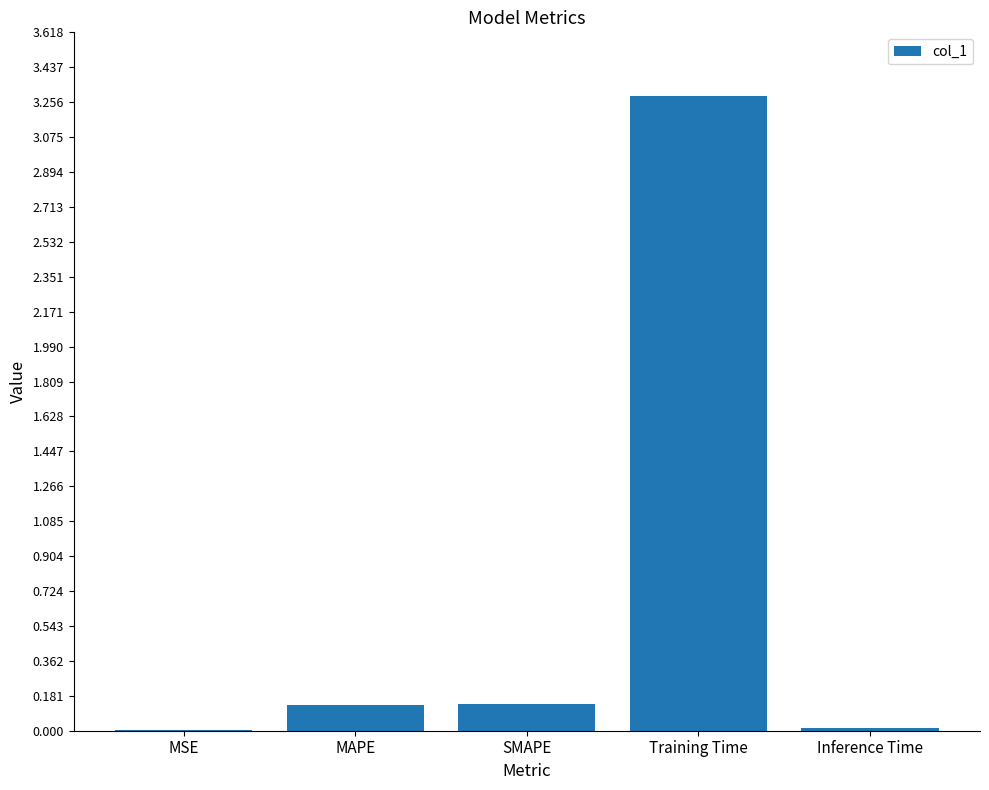

What is the sum of all values?

3.6